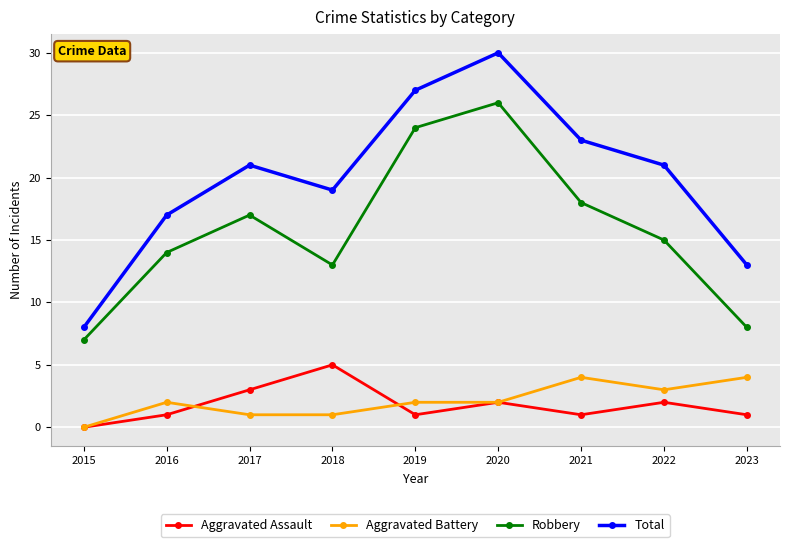

What is the value of the Robbery point at the 9th from the left?

8